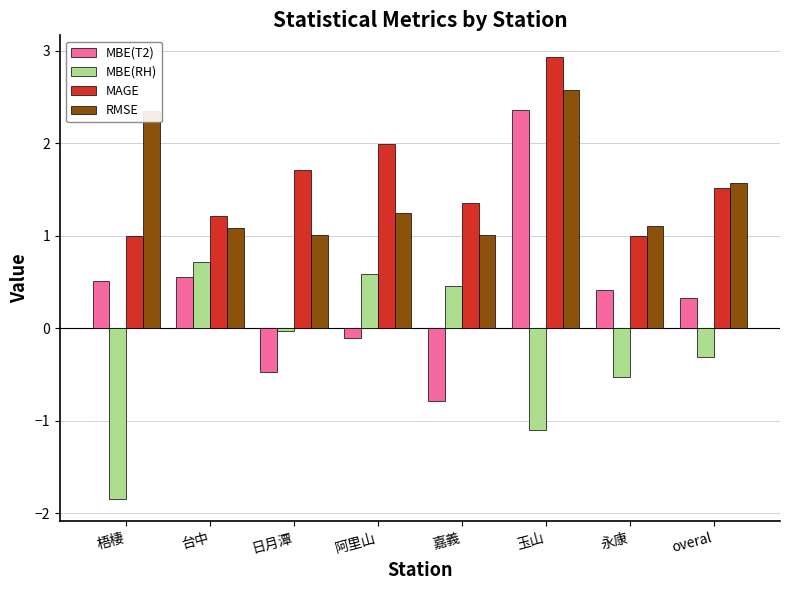

Which category has the highest value across all series?

玉山